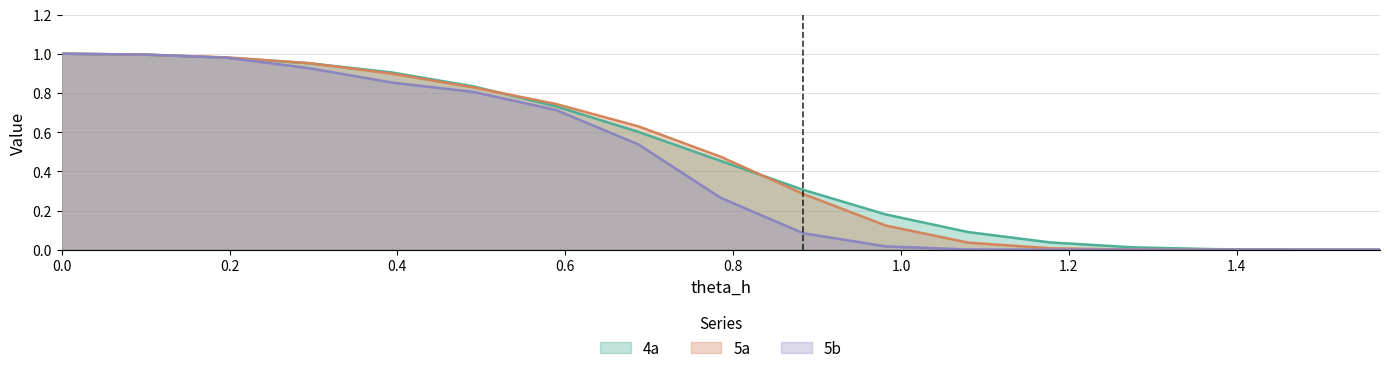

What are all the series names shown in the legend?

4a, 5a, 5b